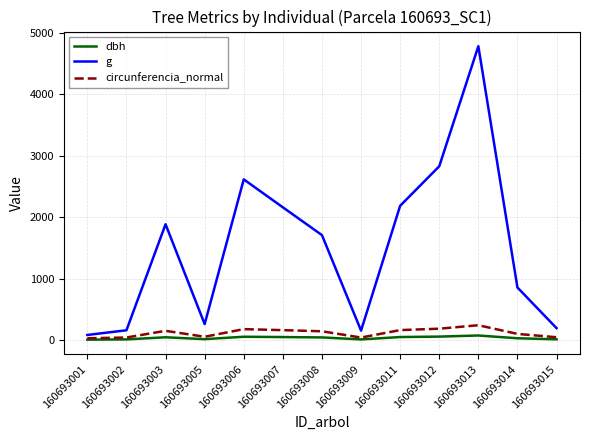

What value does the g series have at 160693007?

2160.6